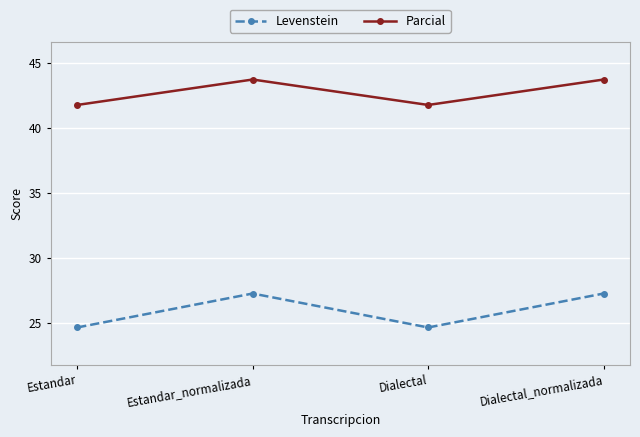

True or false: Levenstein and Parcial intersect in this chart.

False